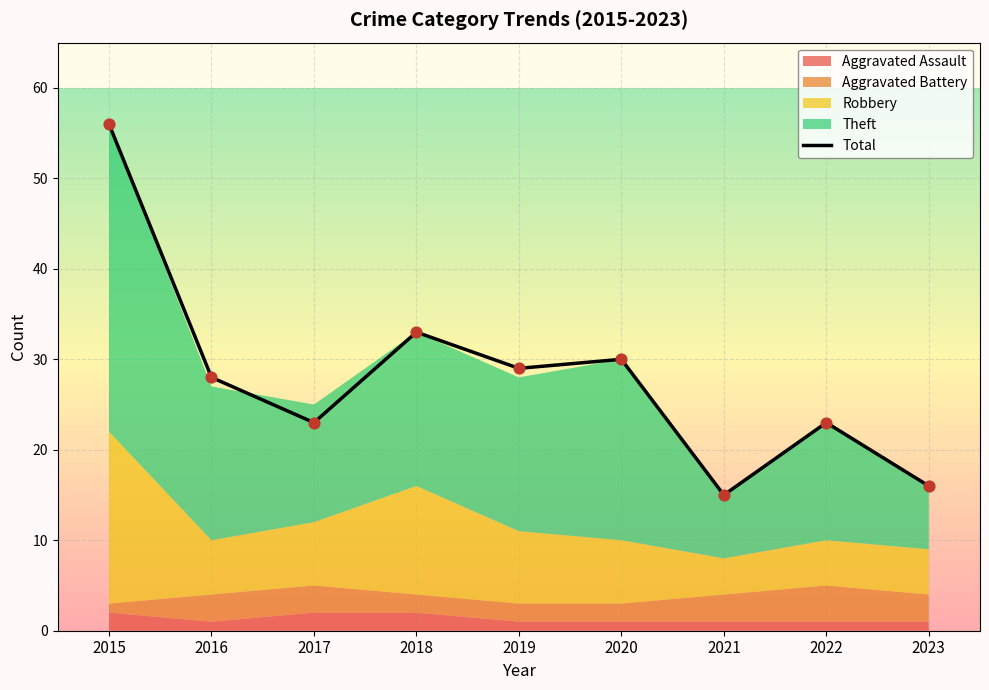

Which has a higher value, 2021 or 2016?

2016